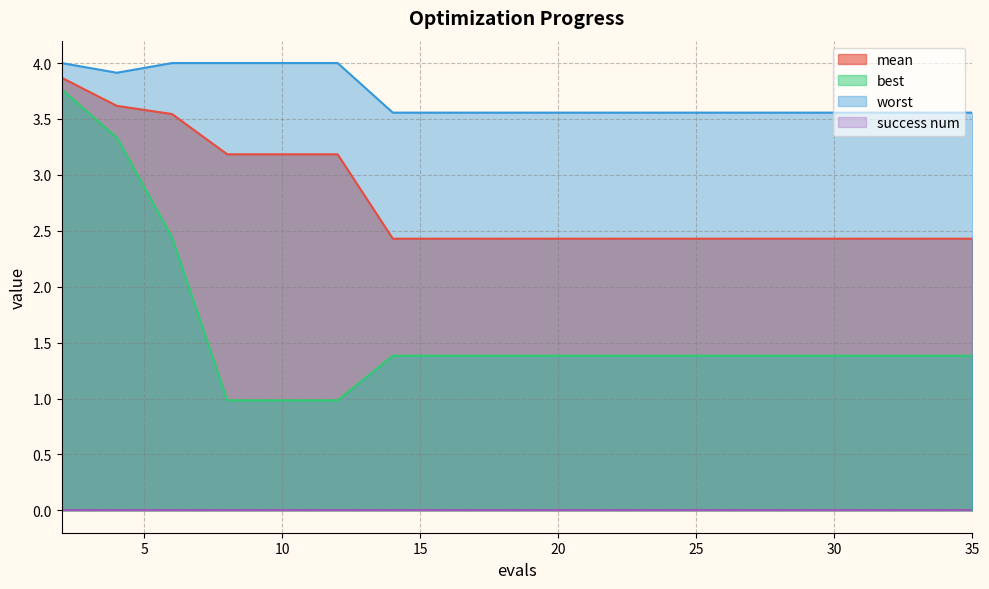

What is the value of the best point at the 18th from the left?

1.4